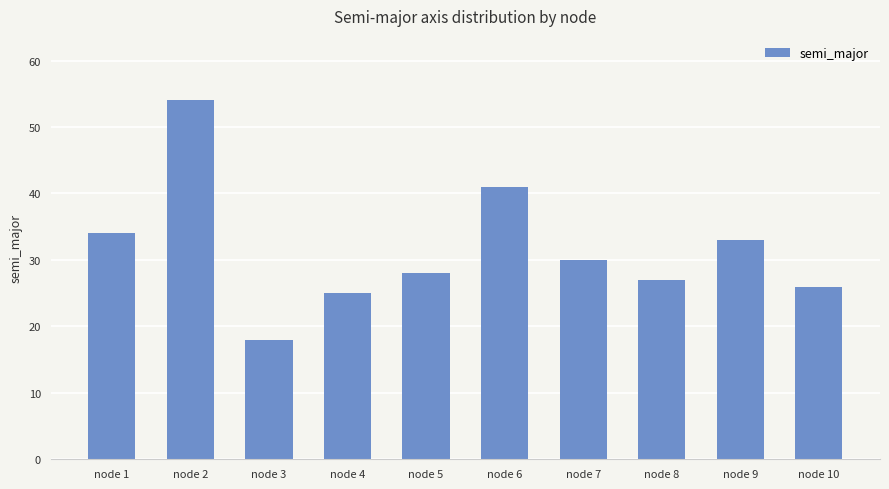

Reading left to right, what are all the values shown in this chart?

34	54	18	25	28	41	30	27	33	26